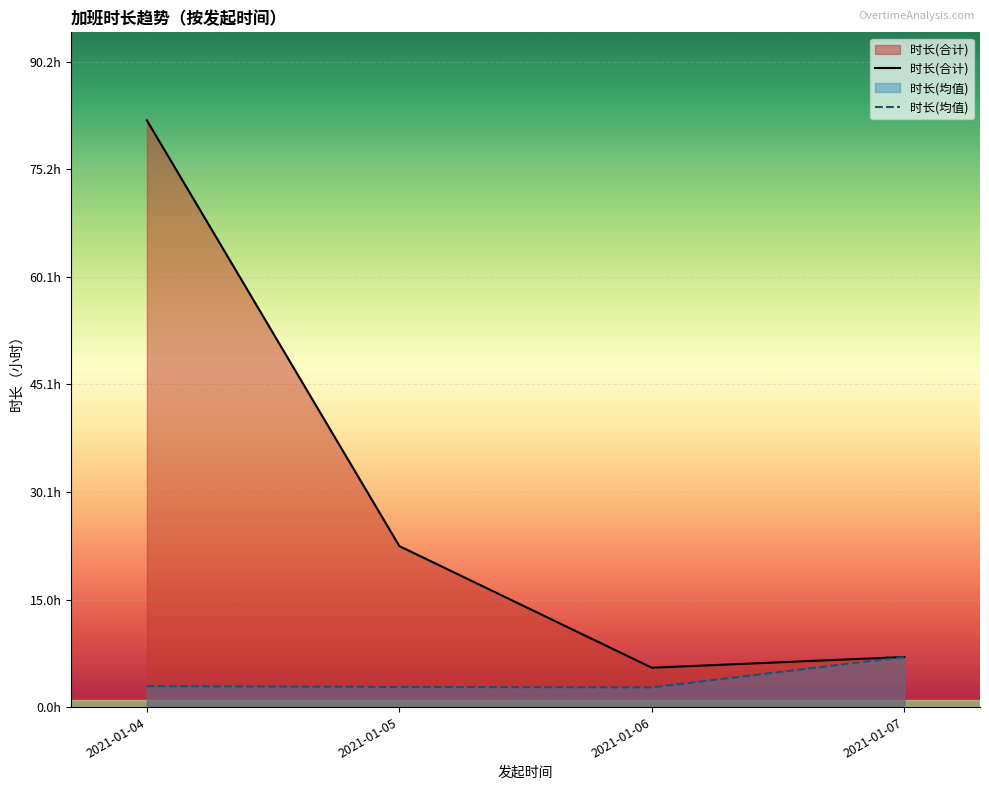

Is it true that 时长(均值) equals 2.8 at 2021-01-06?

True